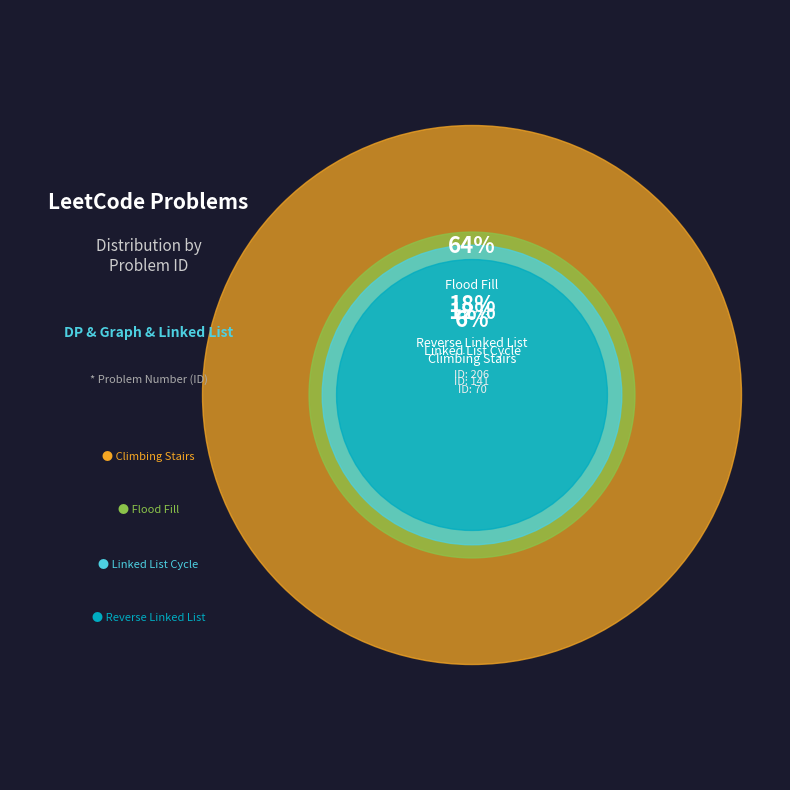

To the nearest percent, what is the difference between the largest and smallest slice percentages?

58%